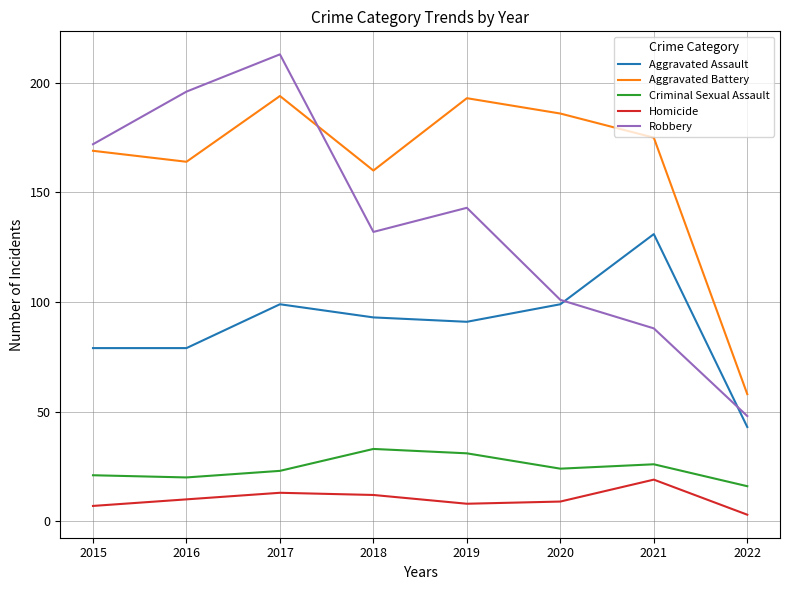

List the series in order of their peak value, lowest first.

Homicide, Criminal Sexual Assault, Aggravated Assault, Aggravated Battery, Robbery